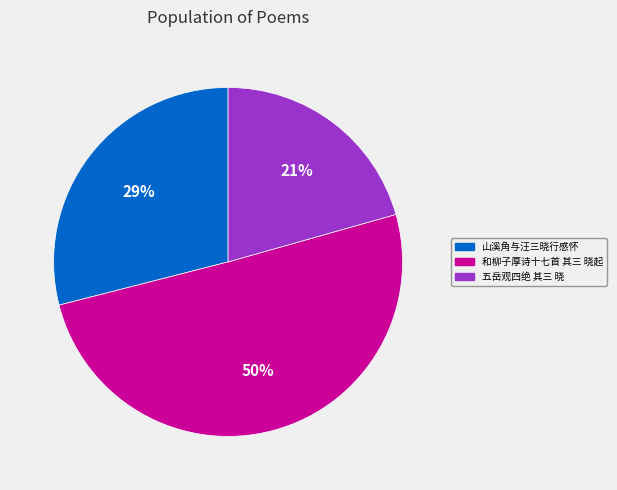

Combined, do 五岳观四绝 其三 晓 and 和柳子厚诗十七首 其三 晓起 account for over 50%?

Yes